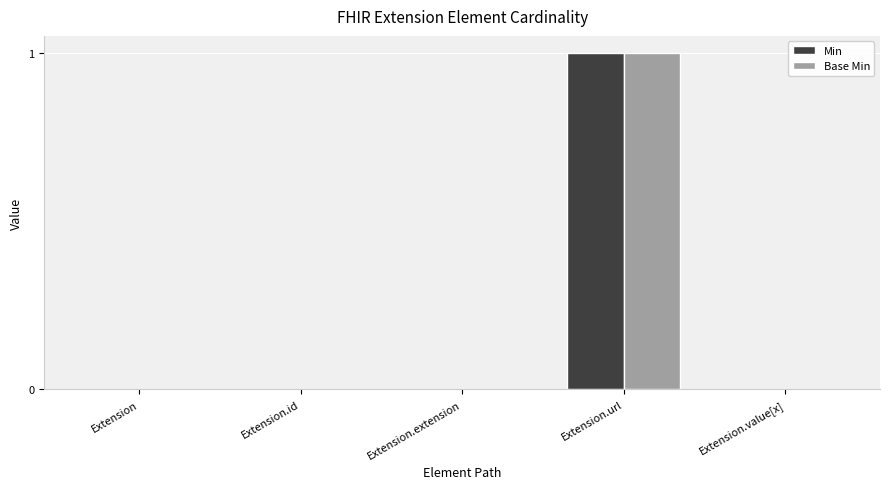

Which category has the highest value across all series?

Extension.url